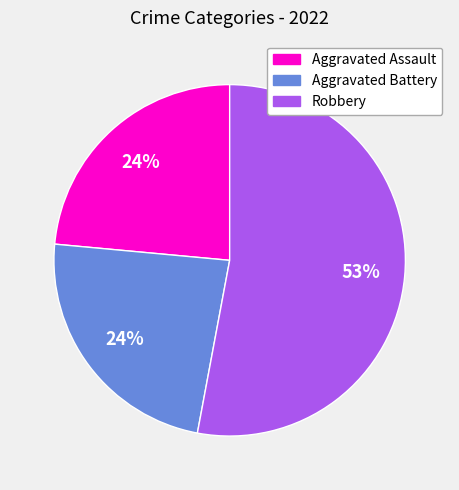

To the nearest percent, what is the difference between the Aggravated Assault and Robbery slice percentages?

29%